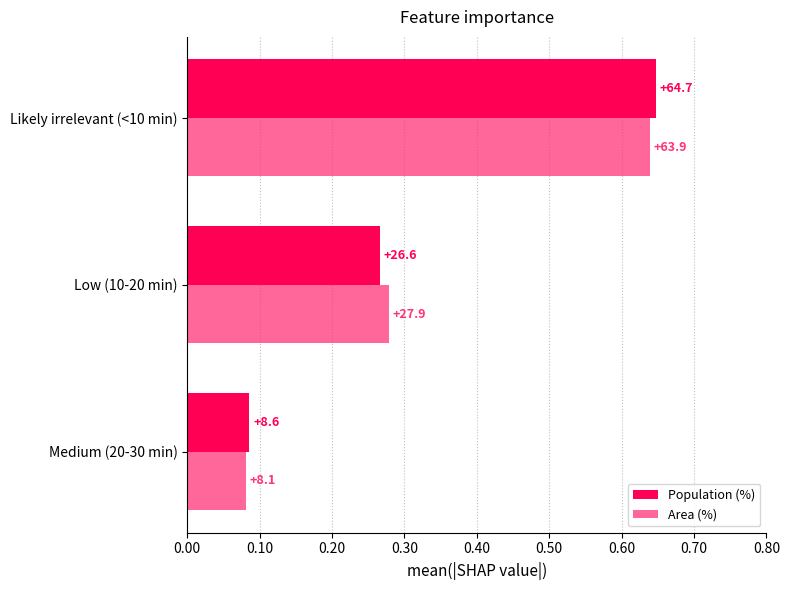

What are all the series names shown in the legend?

Population (%), Area (%)